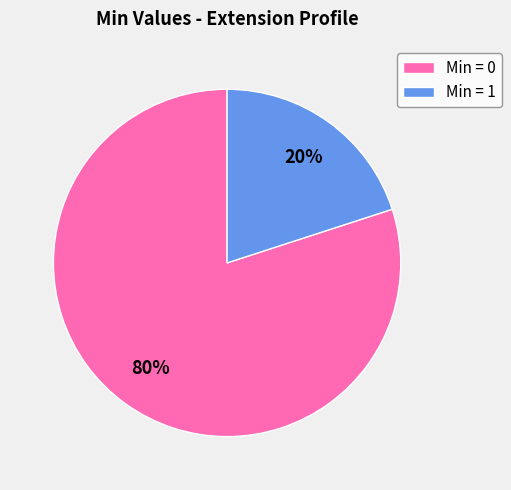

What is the smallest slice in the pie chart?

Min = 1